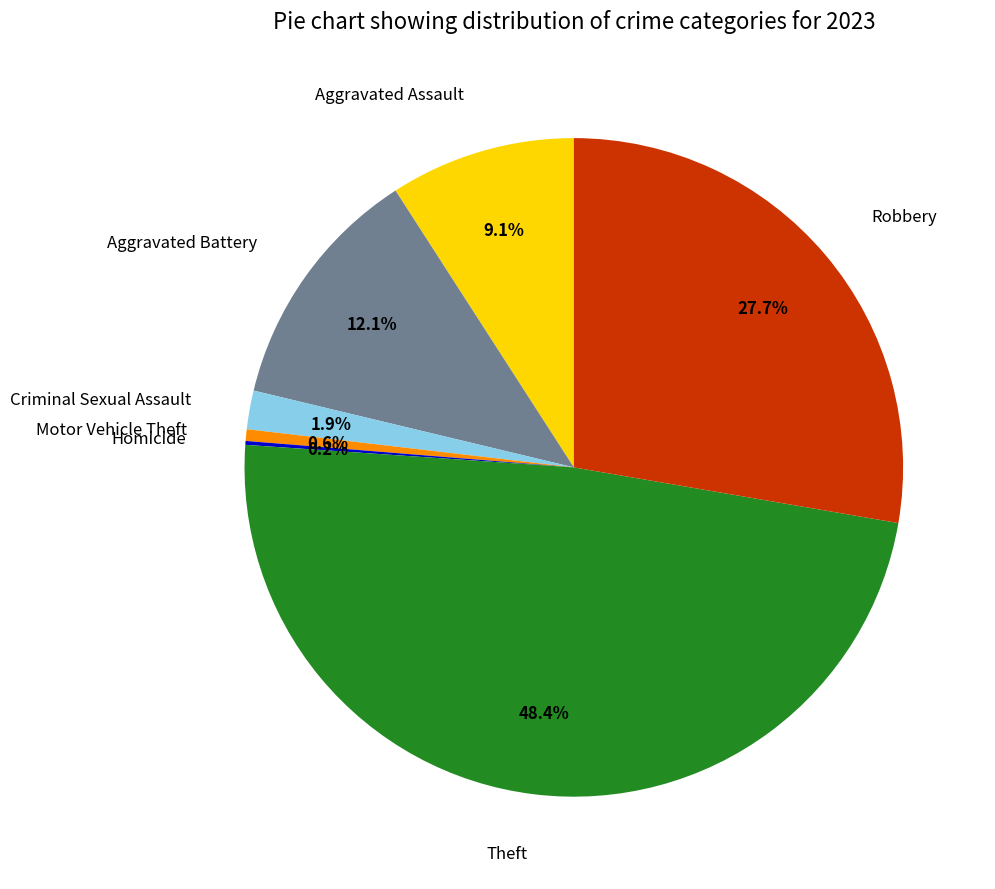

Does Aggravated Assault represent more than half of the total?

No